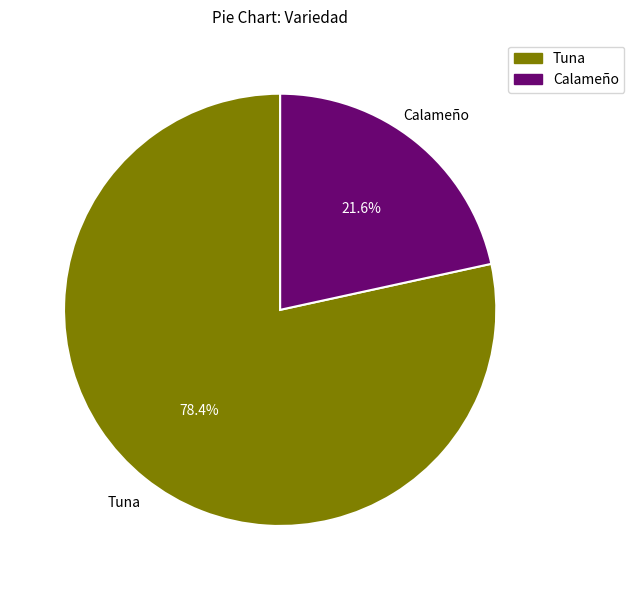

Which slice is the smallest?

Calameño